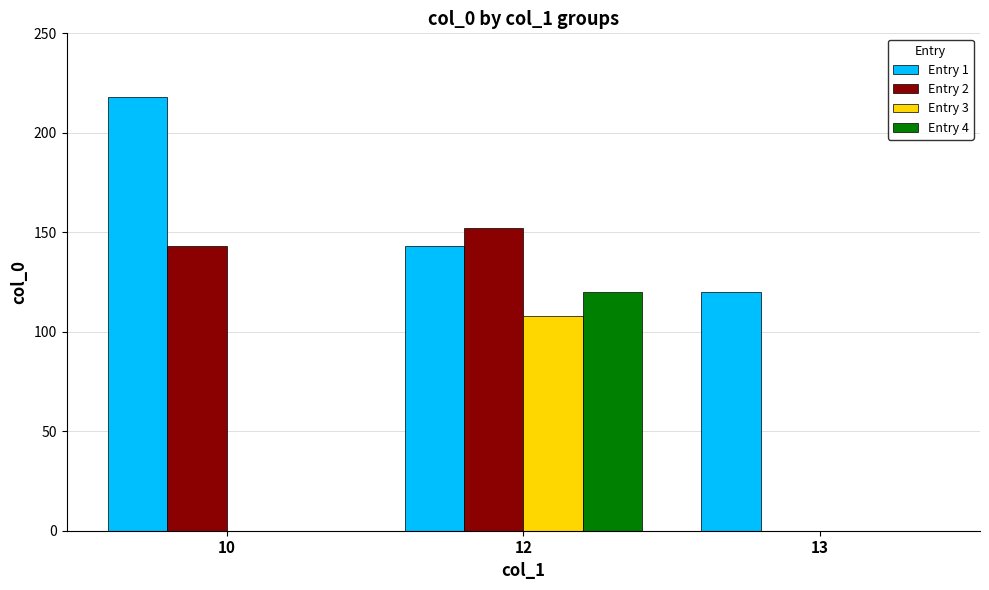

What is the sum of the Entry 4 values at 12 and 13?

120